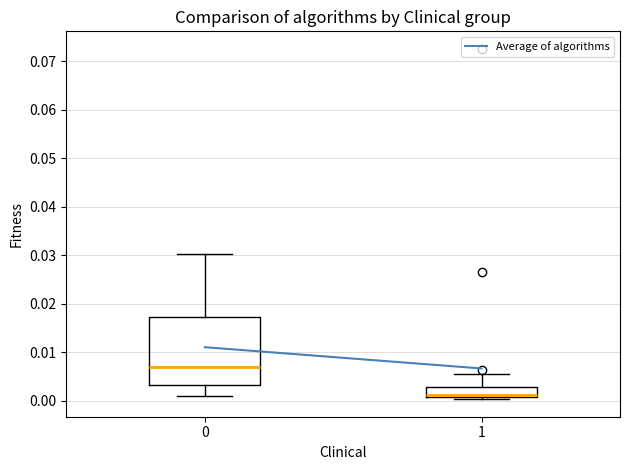

Reading left to right, transcribe this box plot: for each box, give where its median line is, the range the box spans, and where its two whiskers end, as read against the y-axis. The values are not printed on the chart, so give them approximately, as read against the axis.

0: median 0.007, box 0.003 to 0.017, whiskers 0.001 to 0.030
1: median 0.001 (drawn on the box's lower edge), box 0.001 to 0.003, whiskers 0.000 to 0.006